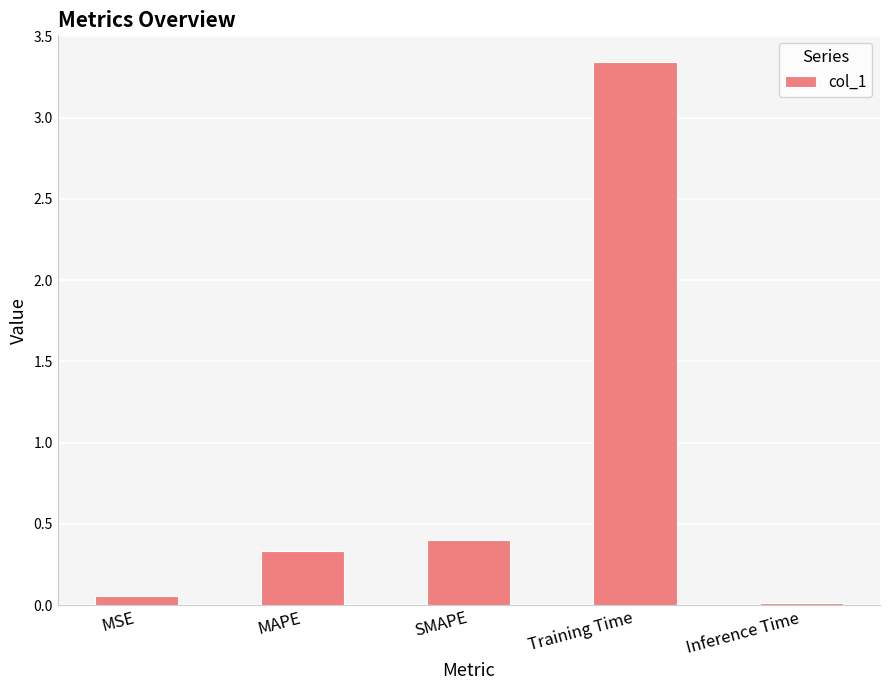

Which label corresponds to the smallest value in the chart?

Inference Time